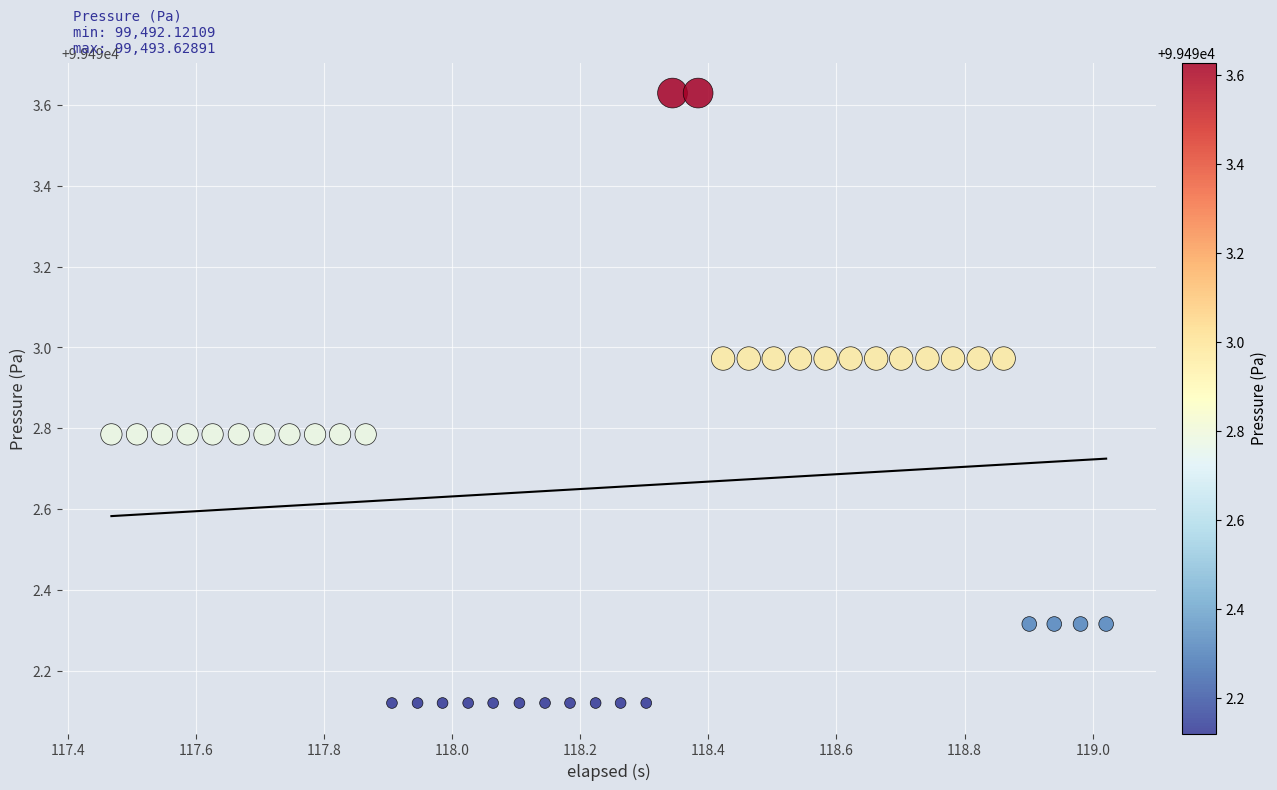

What is the range of Y values (max minus min)?

1.5